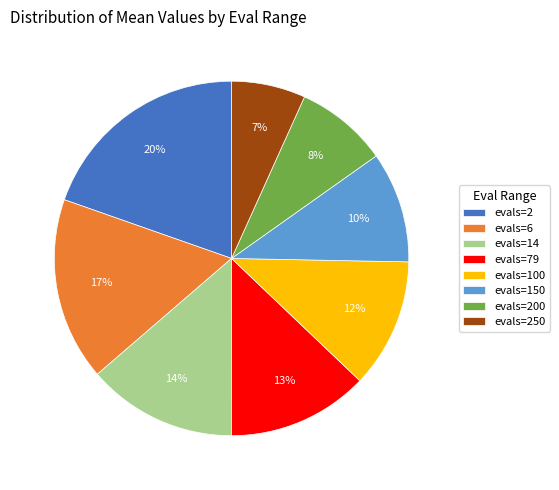

Is it true that evals=200 is 23% of the pie?

False